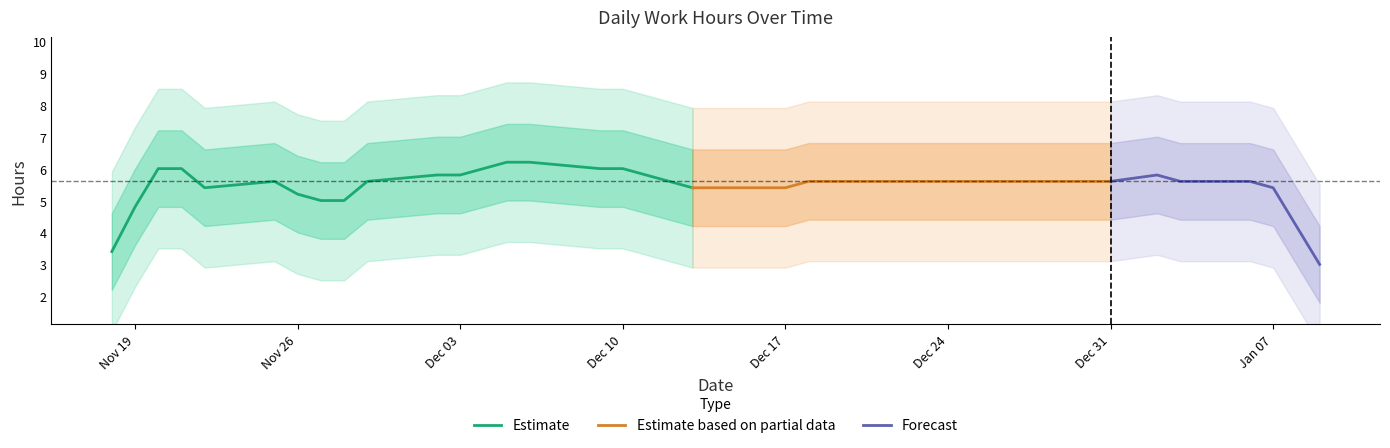

What is the maximum value for Estimate?

6.2